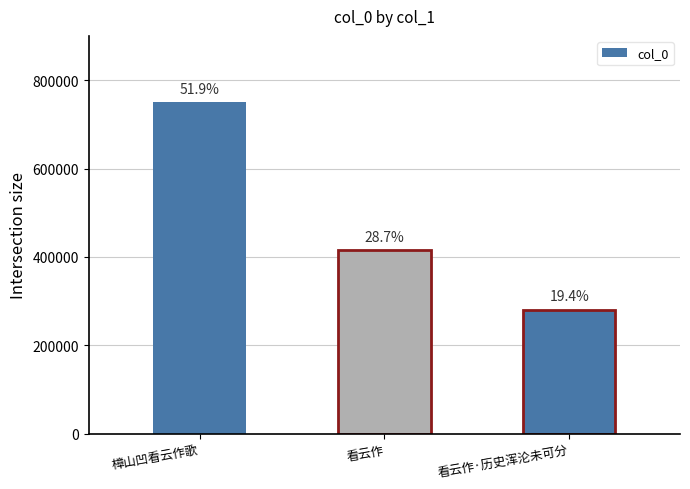

Reading left to right, list all the values displayed in this chart.

750220	415194	280349